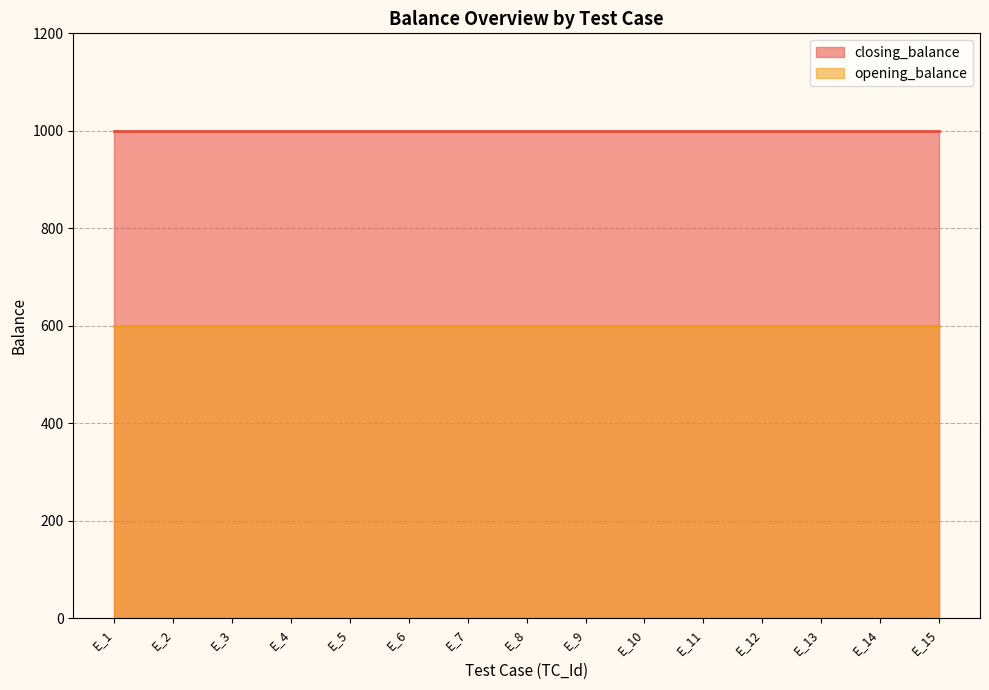

True or false: closing_balance has more than 0 points higher than both neighbors.

False